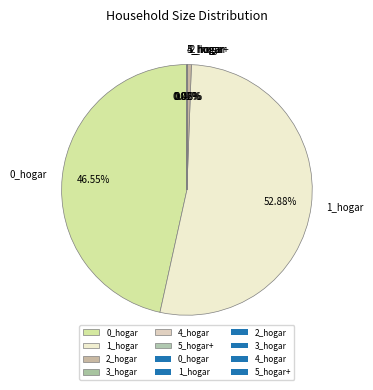

Combined, do 2_hogar and 0_hogar account for over 50%?

No